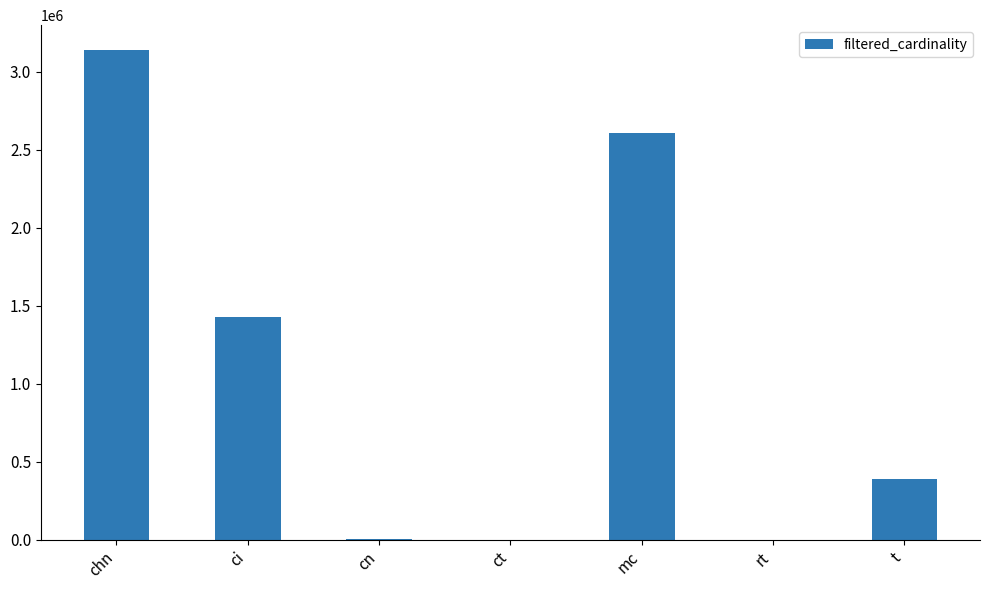

What is the change in value from cn to mc?

+2607876